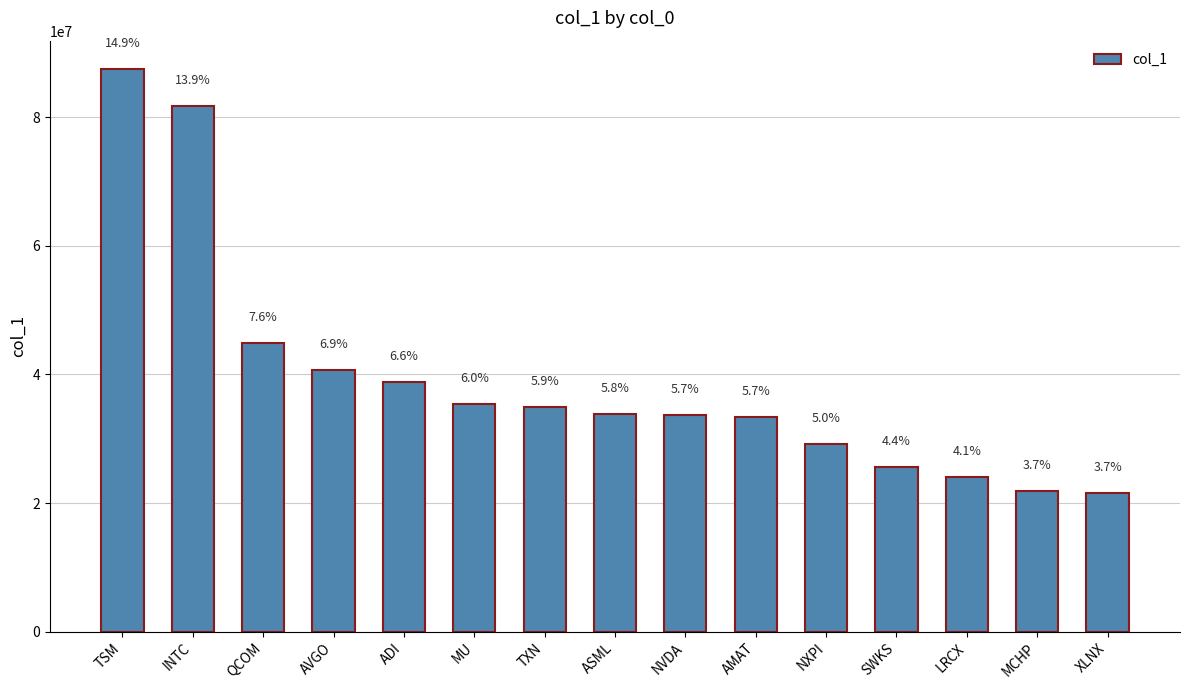

Rank the categories by value from lowest to highest.

XLNX, MCHP, LRCX, SWKS, NXPI, AMAT, NVDA, ASML, TXN, MU, ADI, AVGO, QCOM, INTC, TSM